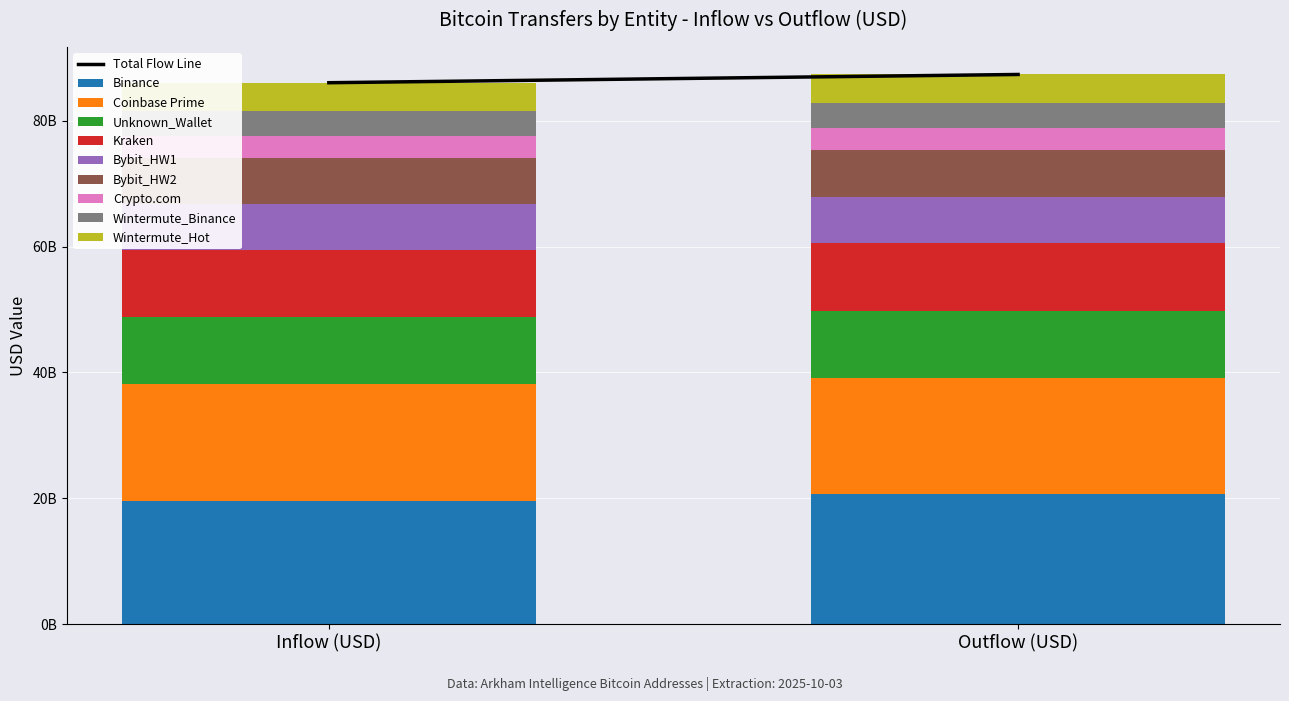

Are the bars grouped side by side (vs. stacked)?

No